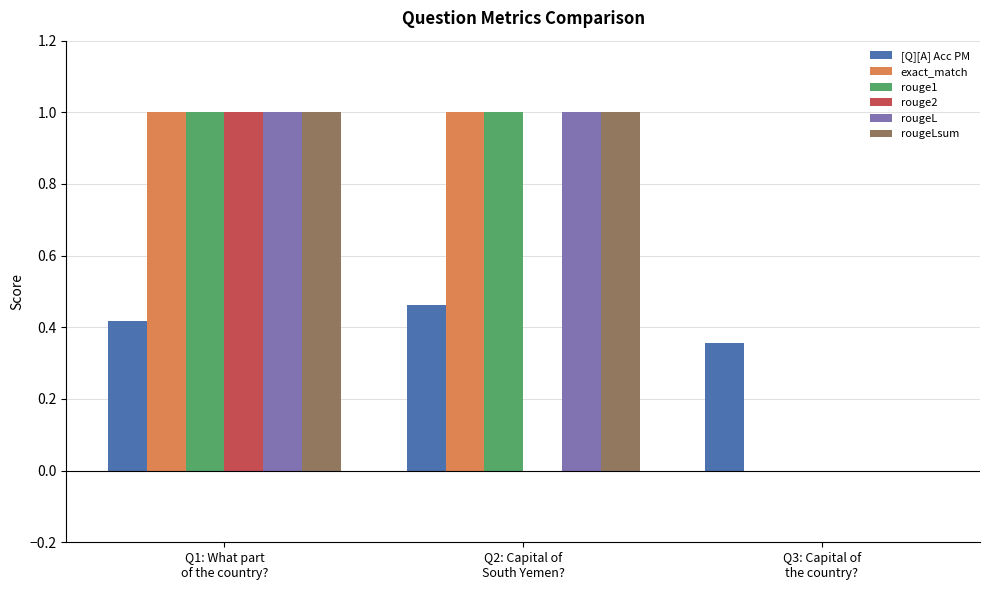

What is the greatest value displayed?

1.0